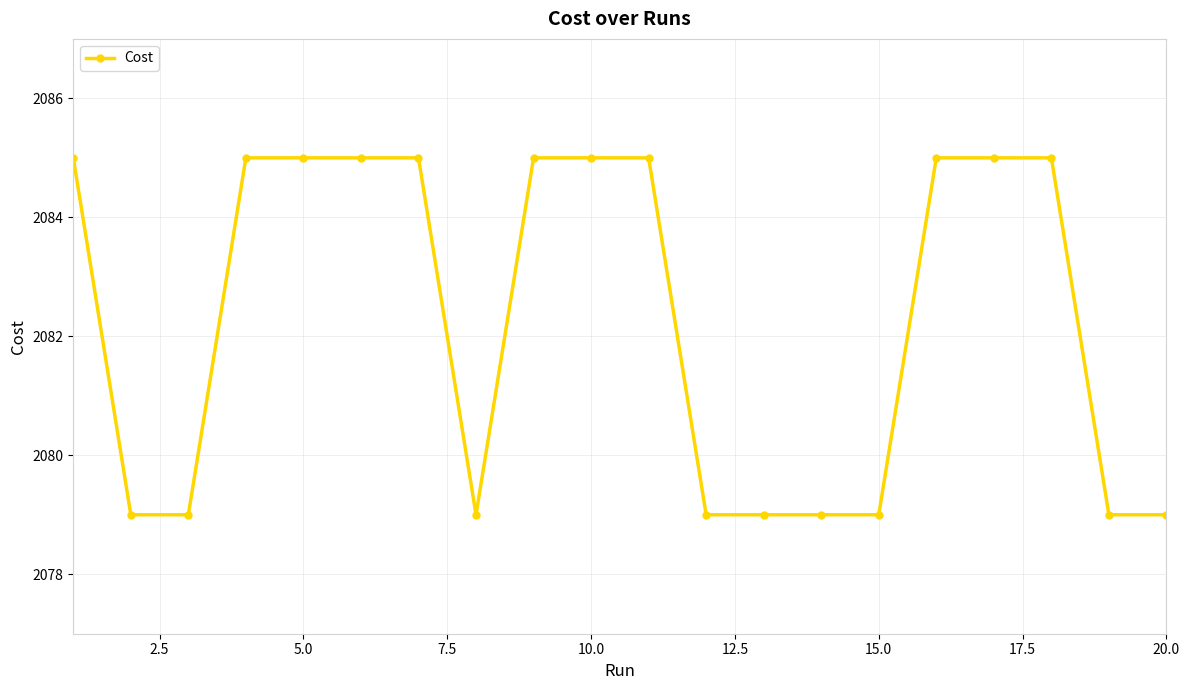

Reading right to left, what are all the values shown in this chart?

2079.0	2079.0	2085.0	2085.0	2085.0	2079.0	2079.0	2079.0	2079.0	2085.0	2085.0	2085.0	2079.0	2085.0	2085.0	2085.0	2085.0	2079.0	2079.0	2085.0